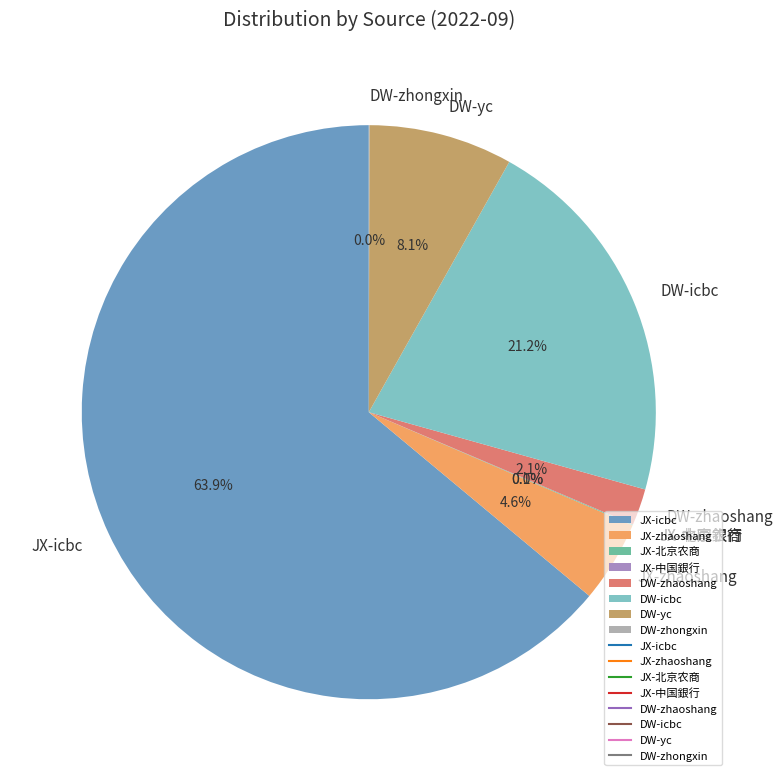

What portion of the pie excludes DW-icbc?

78.8%